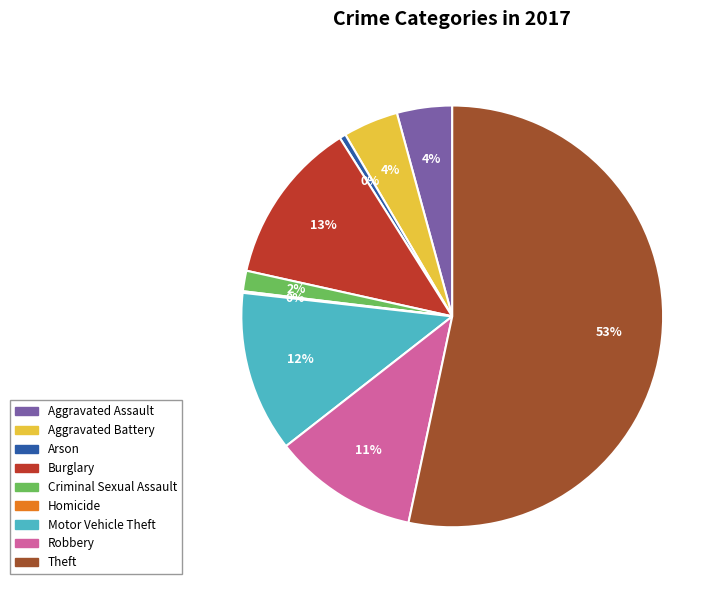

To the nearest percent, what is the difference between the Motor Vehicle Theft and Aggravated Battery slice percentages?

8%